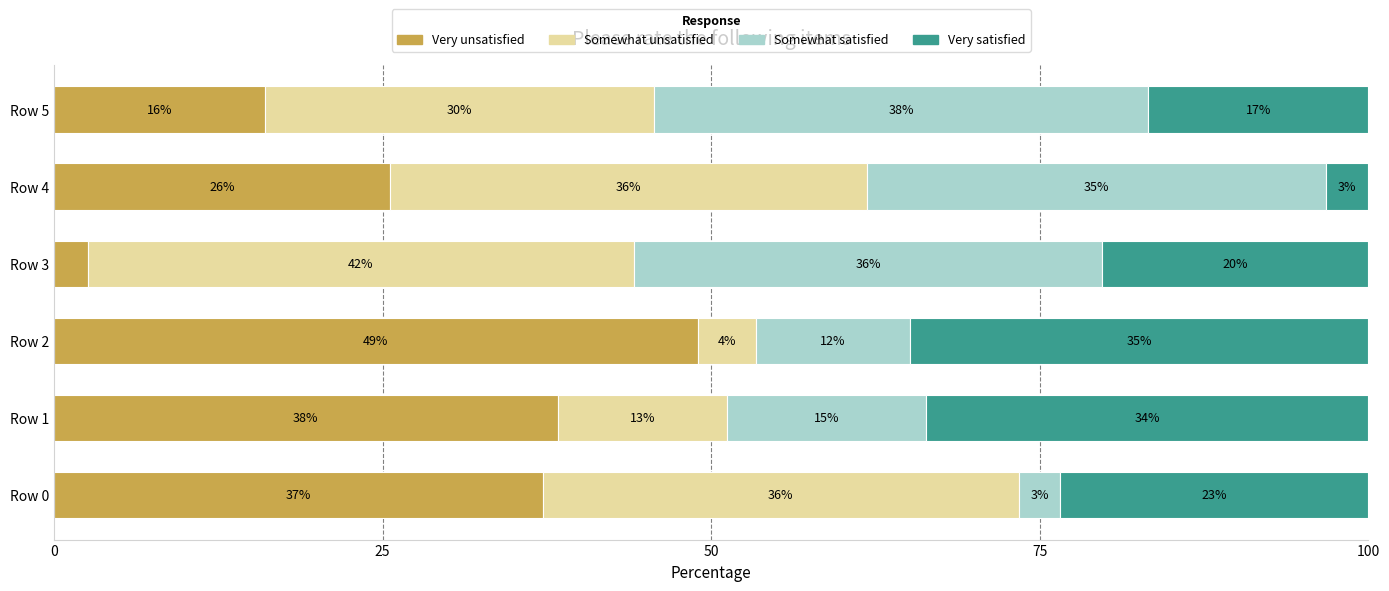

What are all the series names shown in the legend?

Very unsatisfied, Somewhat unsatisfied, Somewhat satisfied, Very satisfied